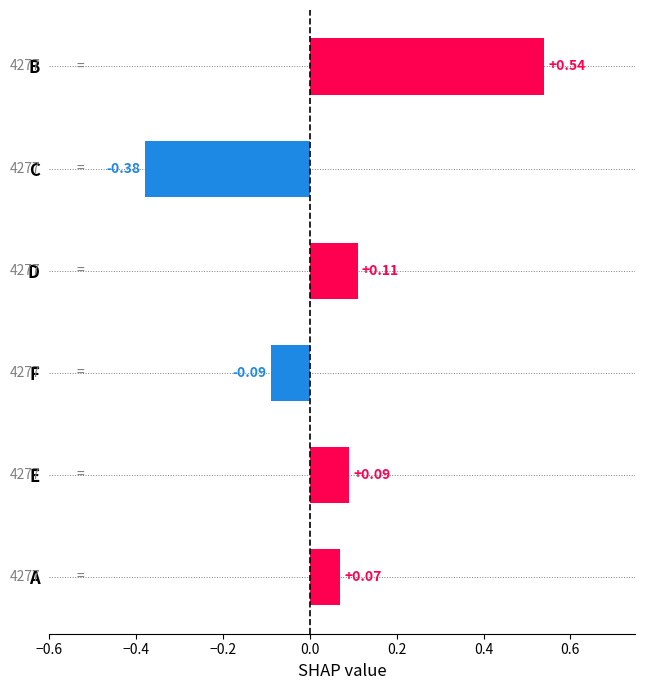

Count the number of data series in this chart.

1